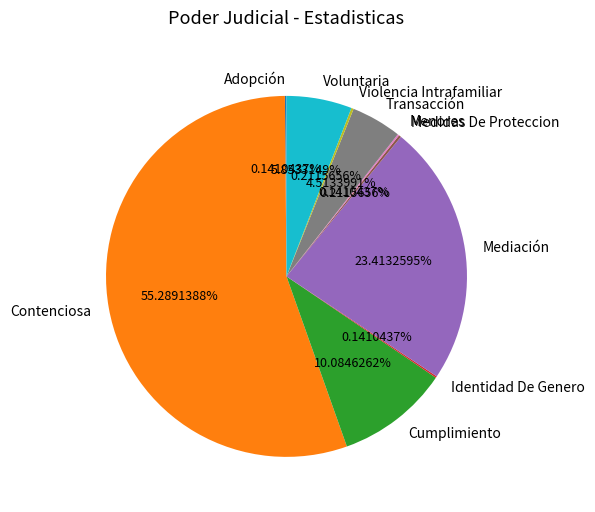

Does any single category account for the majority?

Yes